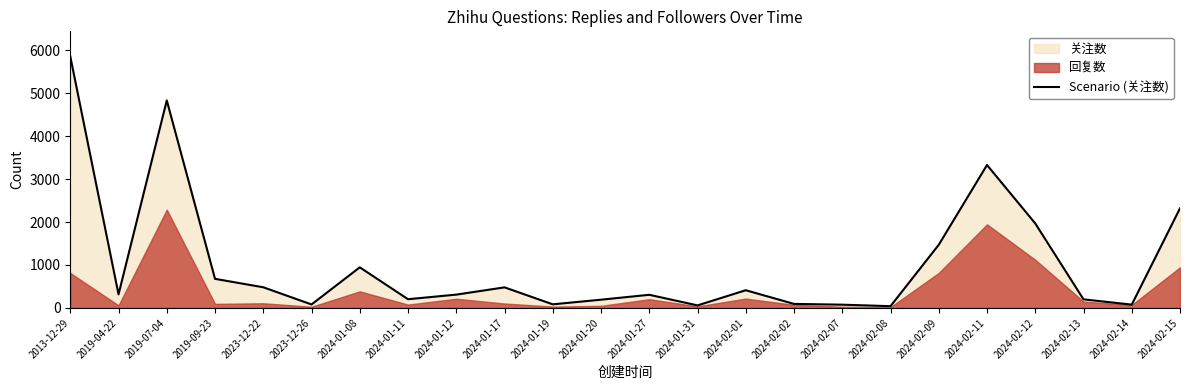

Which has a higher value, 2023-12-22 or 2024-02-13?

2023-12-22